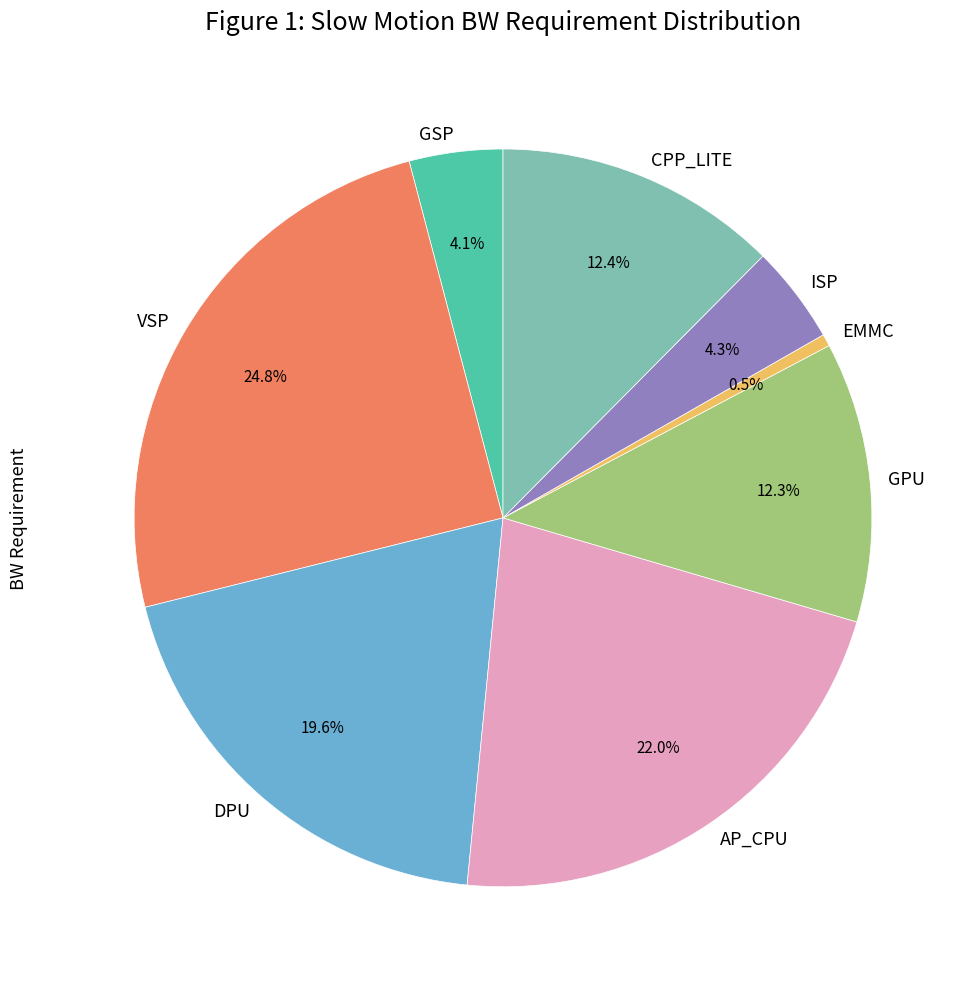

To the nearest percent, what is the difference between the ISP and CPP_LITE slice percentages?

8%